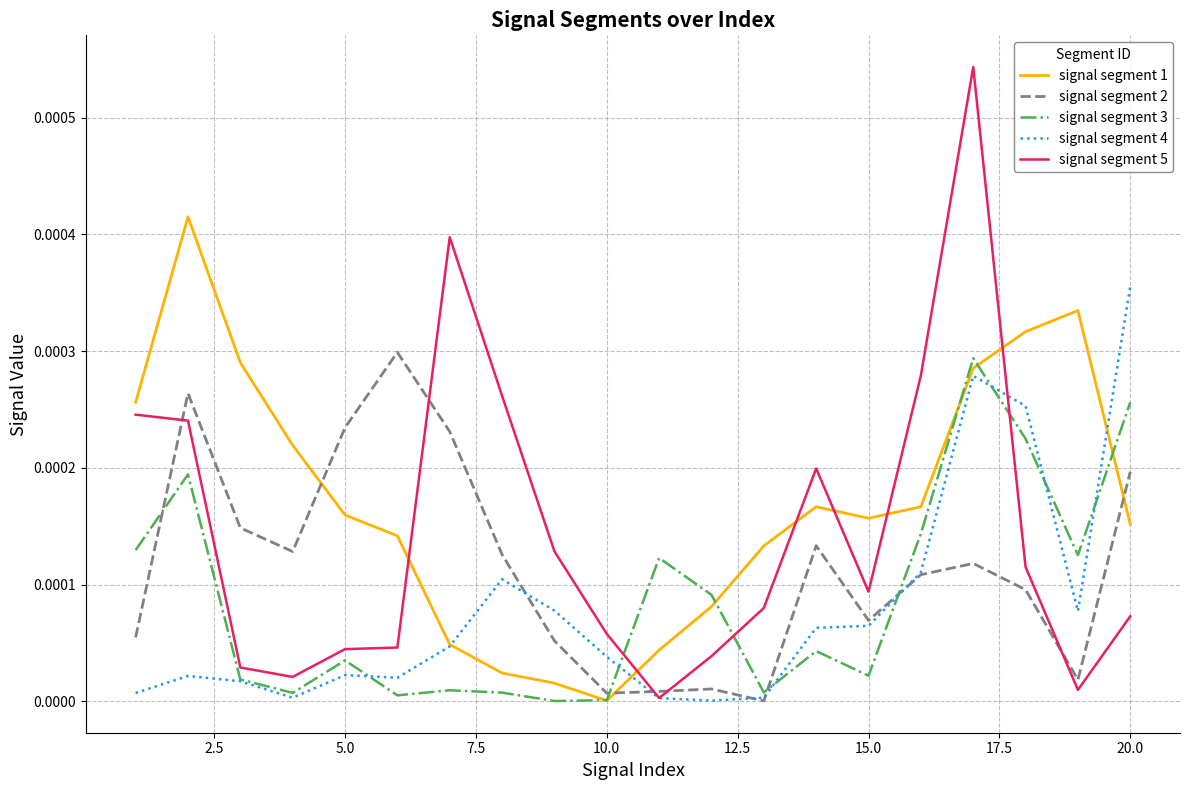

Which series has the widest spread of values?

signal segment 5